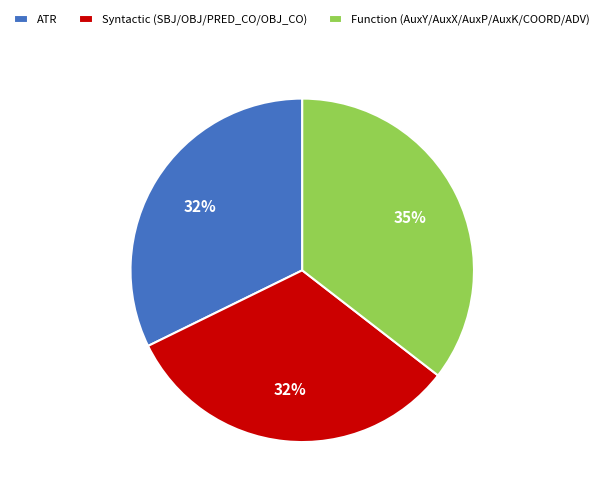

What is the largest slice in the pie chart?

Function (AuxY/AuxX/AuxP/AuxK/COORD/ADV)